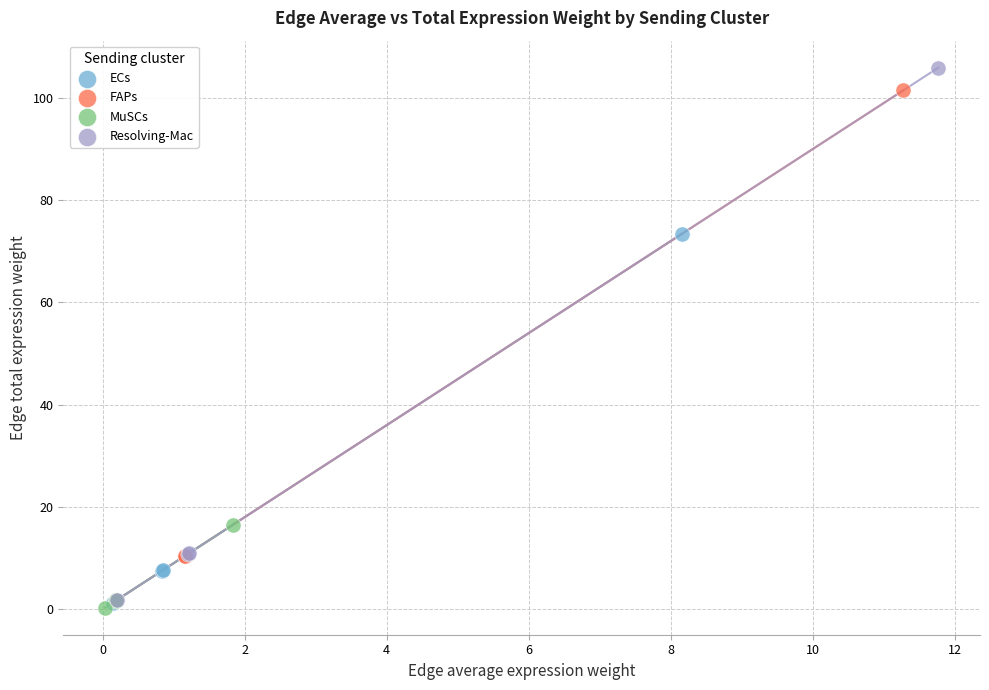

Which series has the largest Y range (max minus min)?

Resolving-Mac